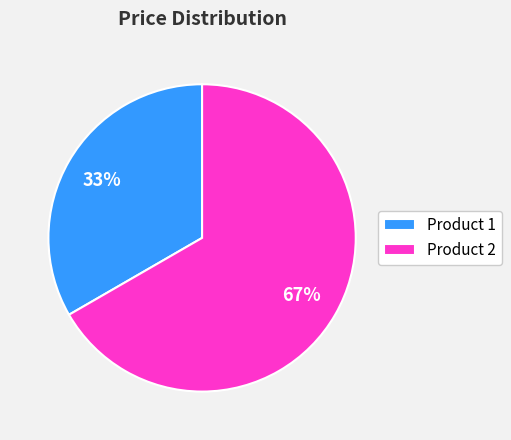

Which slice is the largest?

Product 2